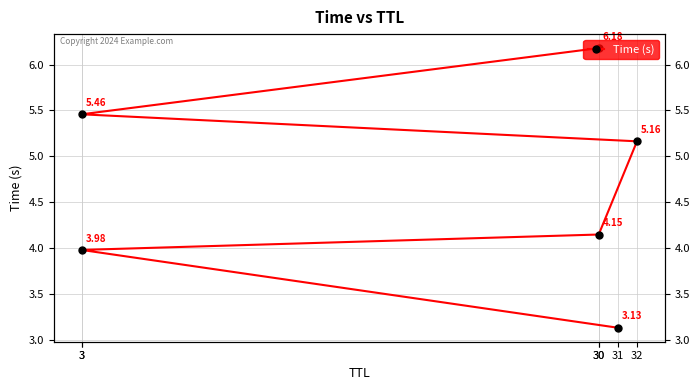

What is the difference between the values at 30 and 32?

1.0